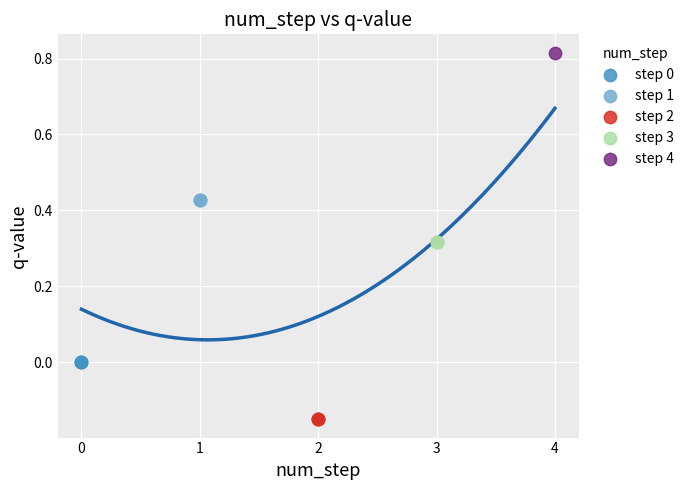

Which series contains the lowest Y value?

step 2